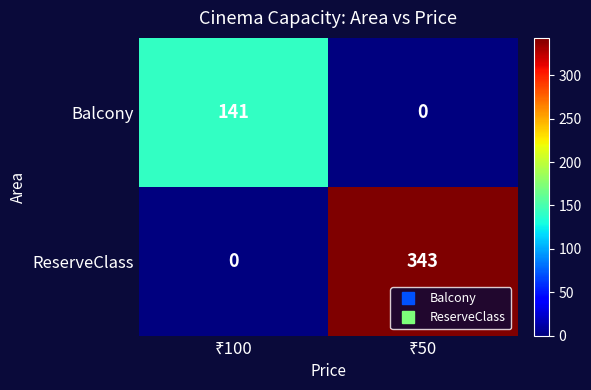

What is the difference between the maximum and minimum values in the ReserveClass series?

343